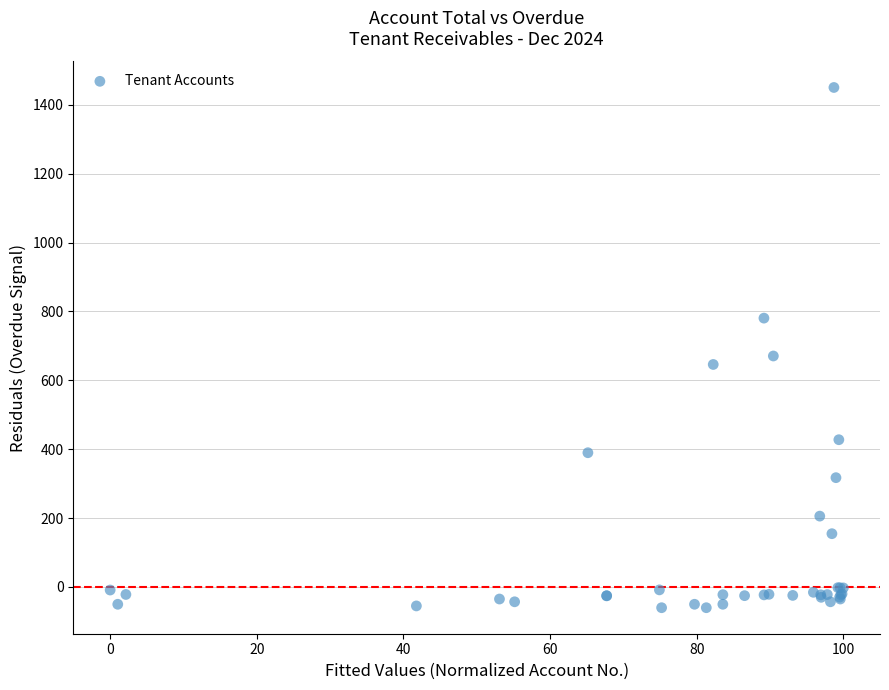

What Y value in the scatter plot is closest to 695?

670.7